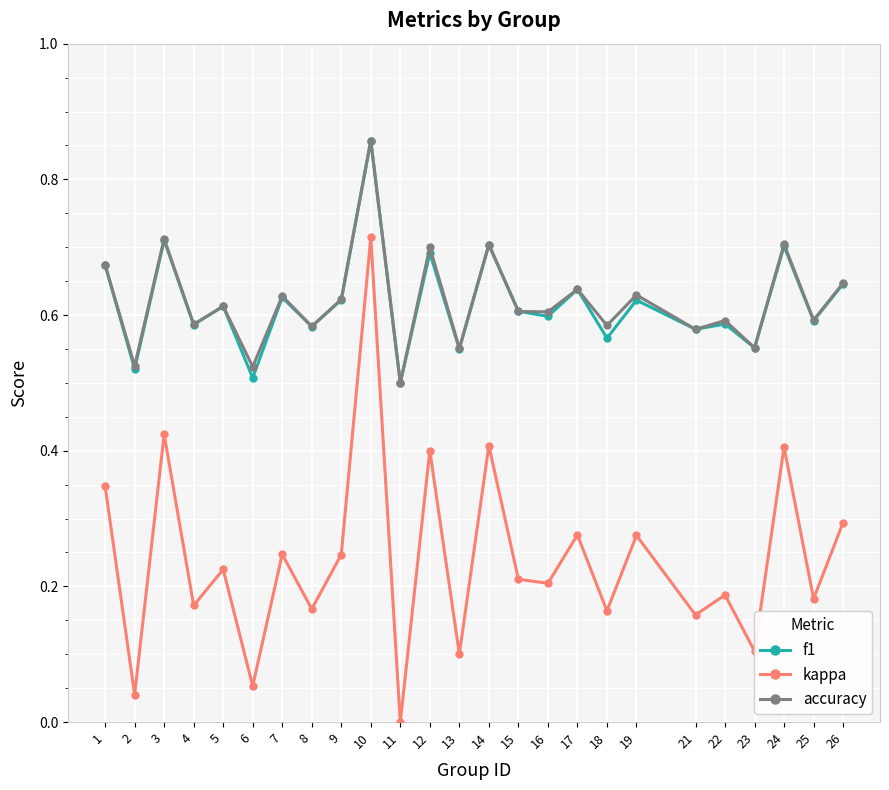

Where is the first local minimum for kappa?

2